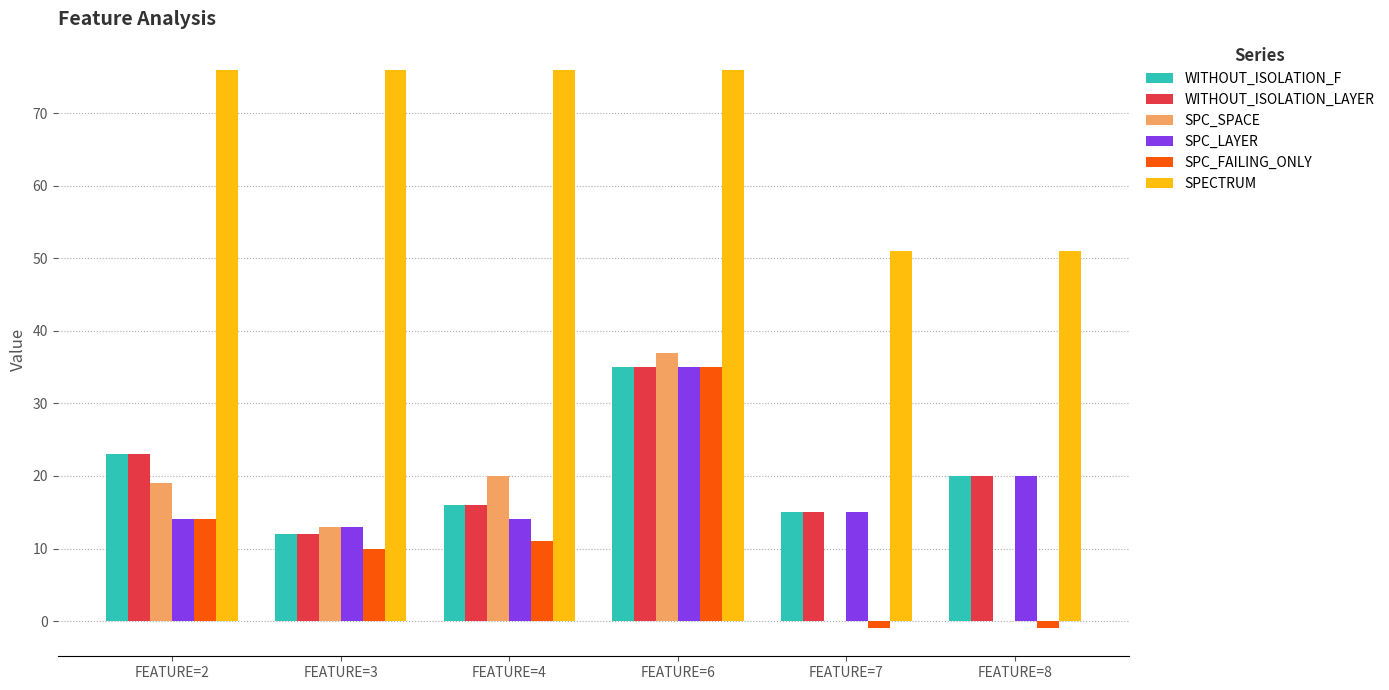

What is the sum of the SPC_FAILING_ONLY values at FEATURE=4 and FEATURE=3?

21